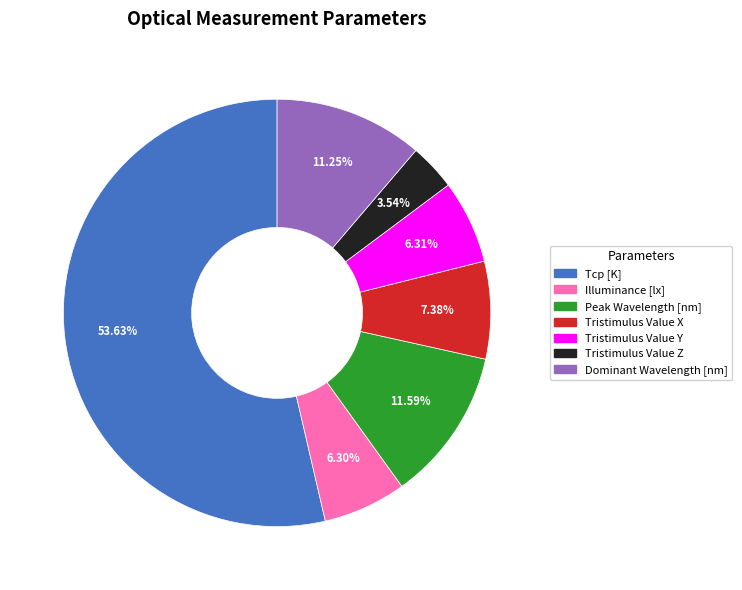

Is there any slice that represents more than half of the pie?

Yes